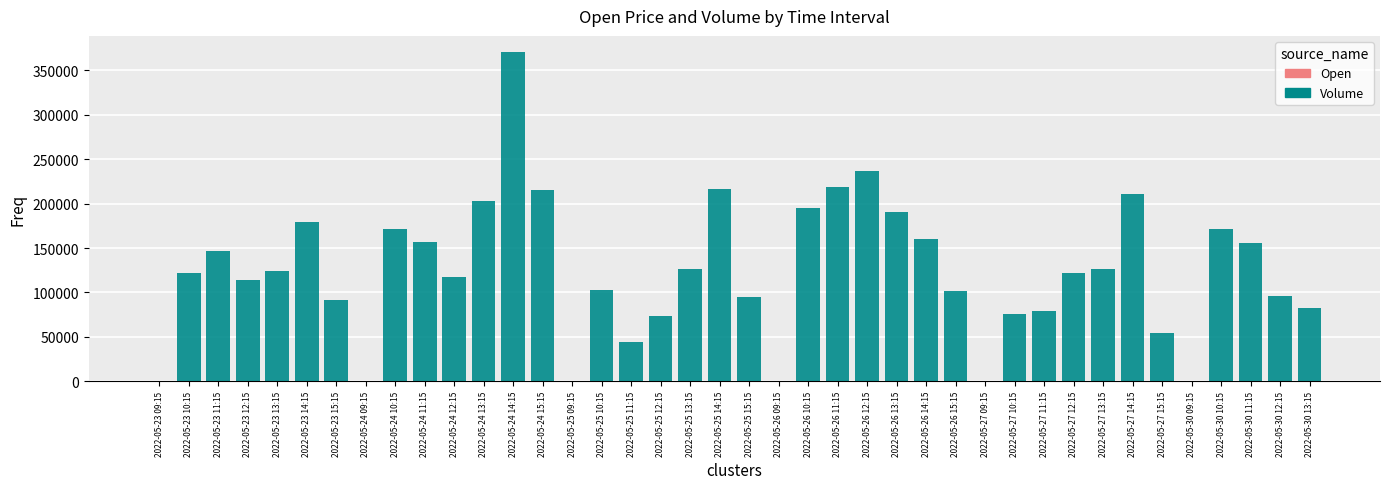

How many data points in Volume are above 122412?

19